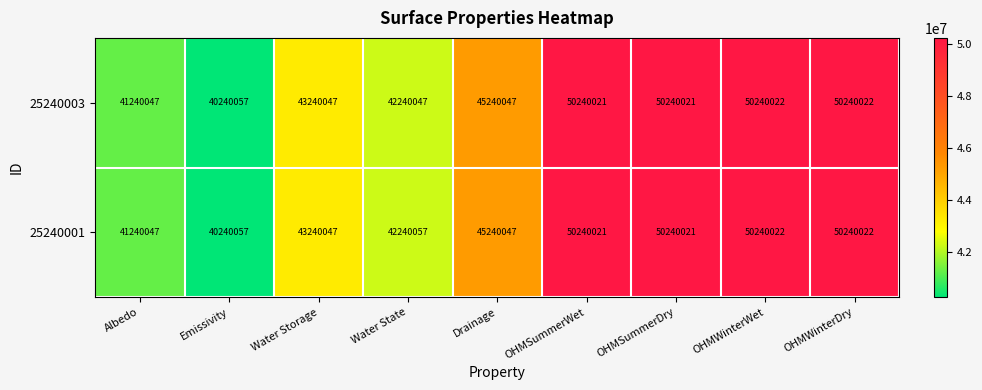

List the series in order of their overall mean, lowest first.

25240003, 25240001